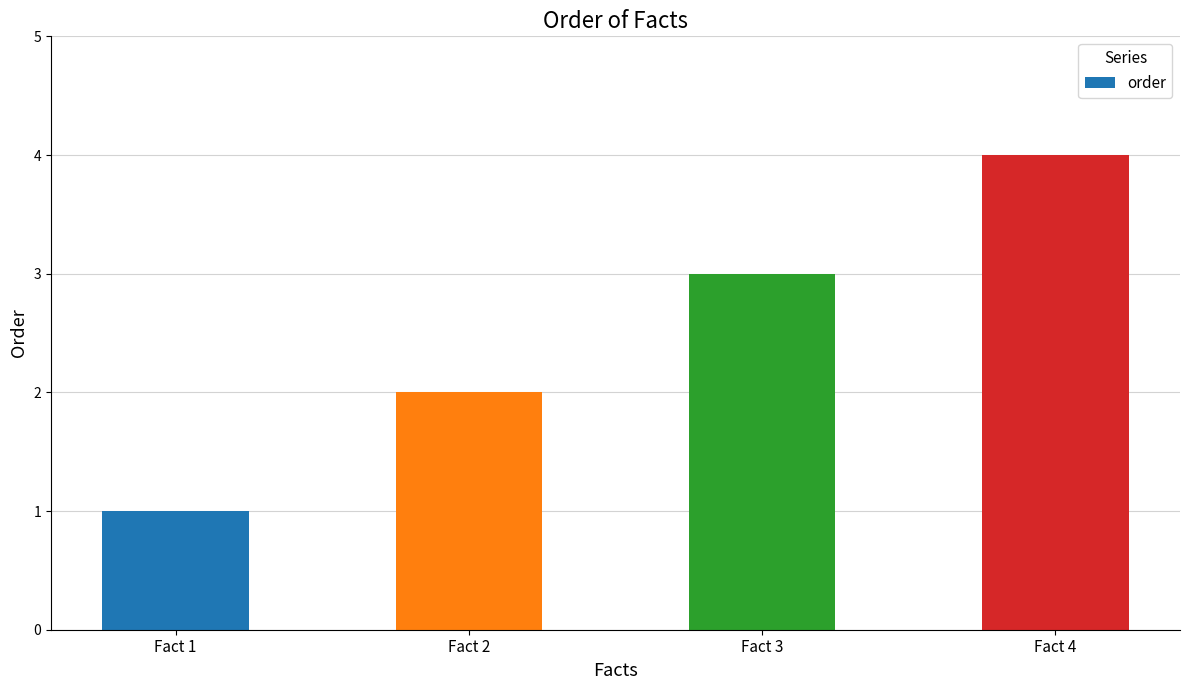

Reading left to right, list all the values displayed in this chart.

1	2	3	4